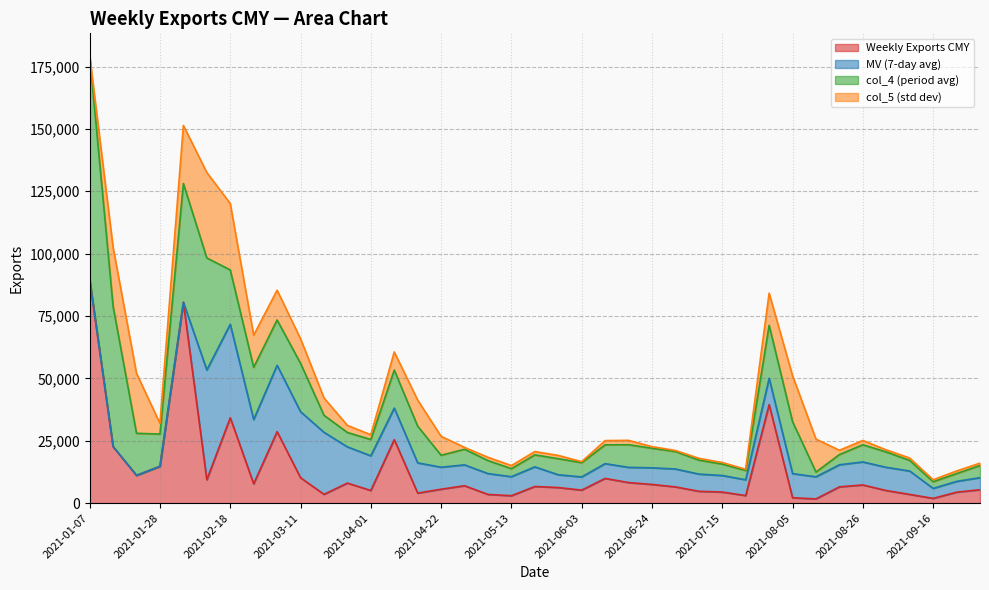

At which label does Weekly Exports CMY first exceed 6513?

2021-01-07